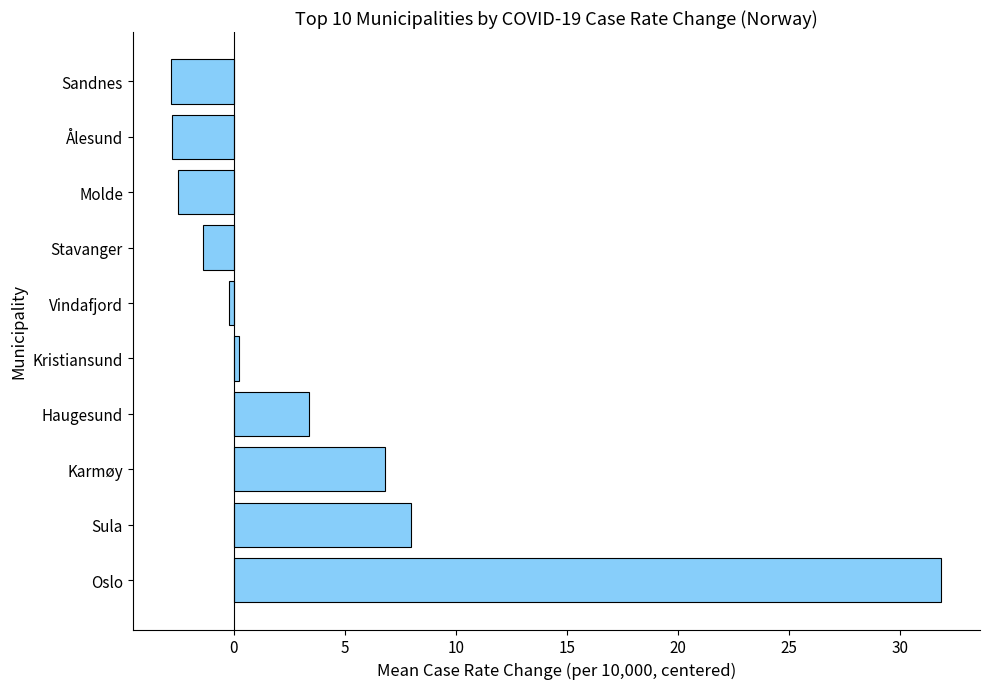

What is the sum of all values?

40.6